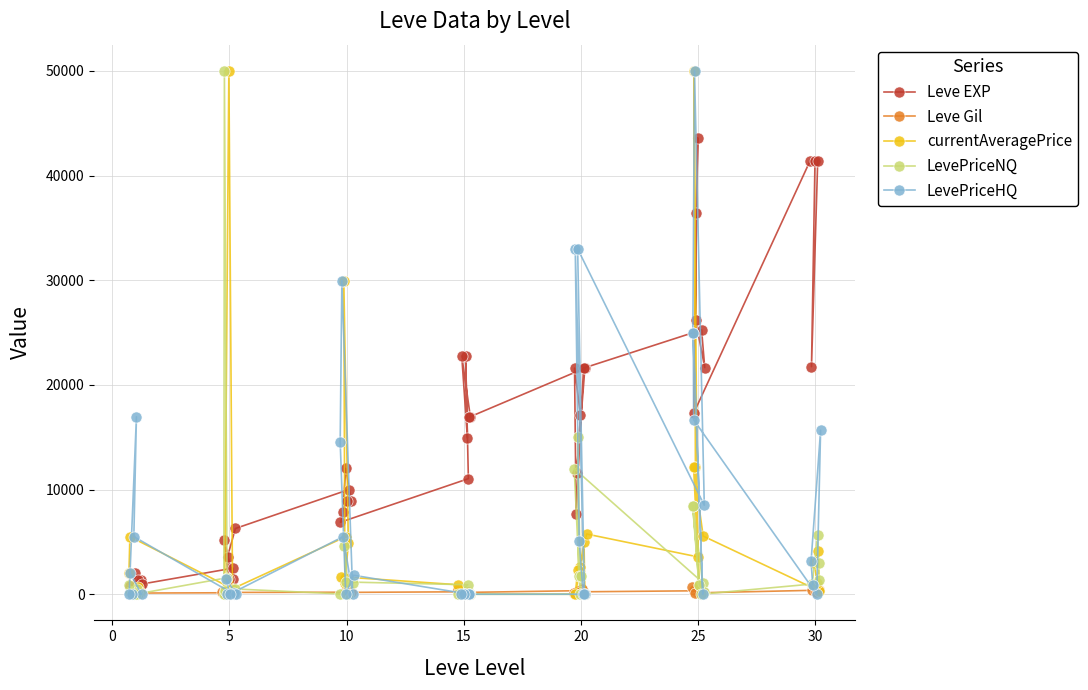

True or false: Leve Gil has more than 0 points higher than both neighbors.

True